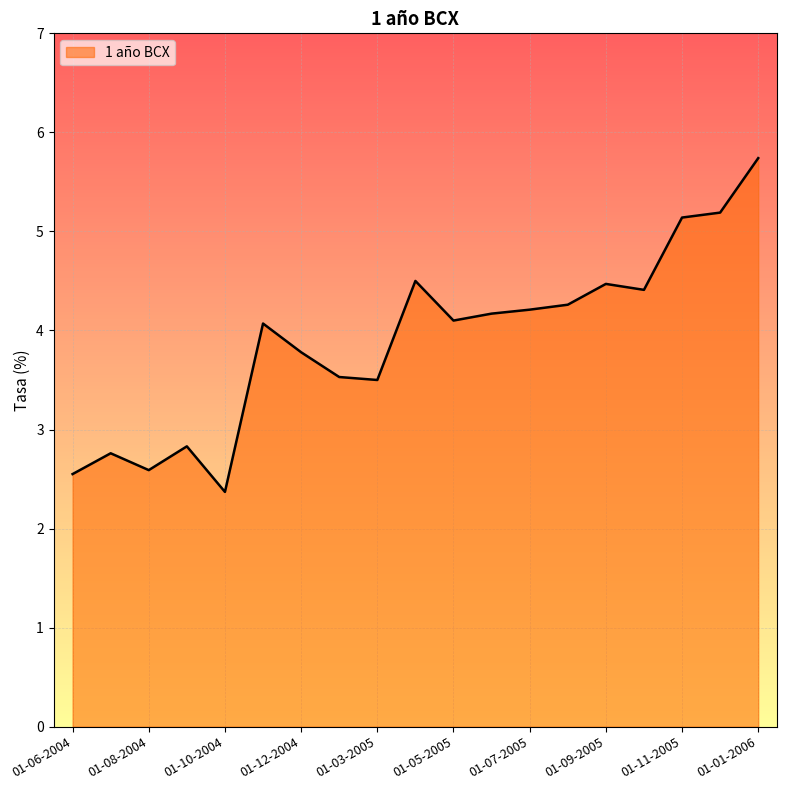

What is the difference between the maximum and minimum values?

3.4